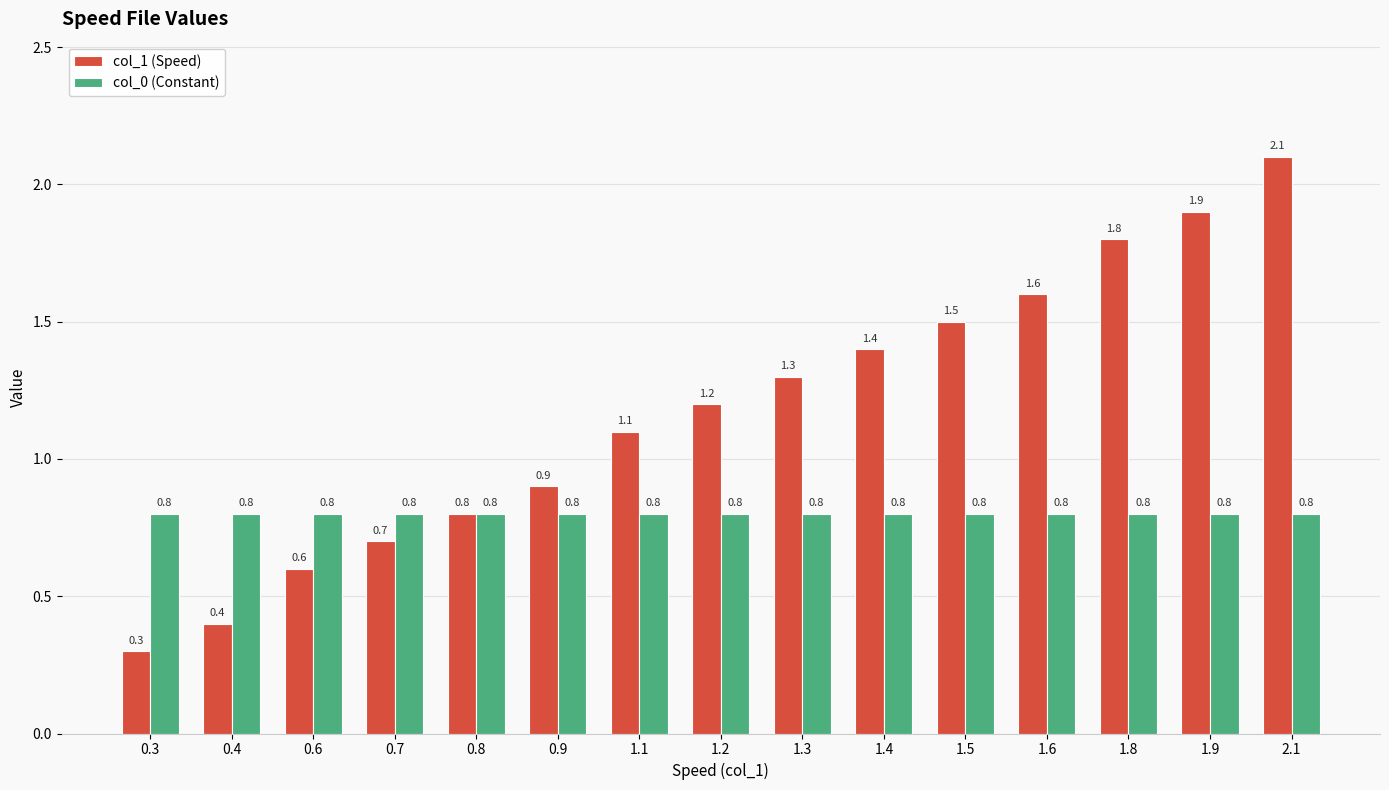

Reading left to right, transcribe all the data shown in this chart.

col_1 (Speed): 0.3=0.3	0.4=0.4	0.6=0.6	0.7=0.7	0.8=0.8	0.9=0.9	1.1=1.1	1.2=1.2	1.3=1.3	1.4=1.4	1.5=1.5	1.6=1.6	1.8=1.8	1.9=1.9	2.1=2.1
col_0 (Constant): 0.3=0.8	0.4=0.8	0.6=0.8	0.7=0.8	0.8=0.8	0.9=0.8	1.1=0.8	1.2=0.8	1.3=0.8	1.4=0.8	1.5=0.8	1.6=0.8	1.8=0.8	1.9=0.8	2.1=0.8